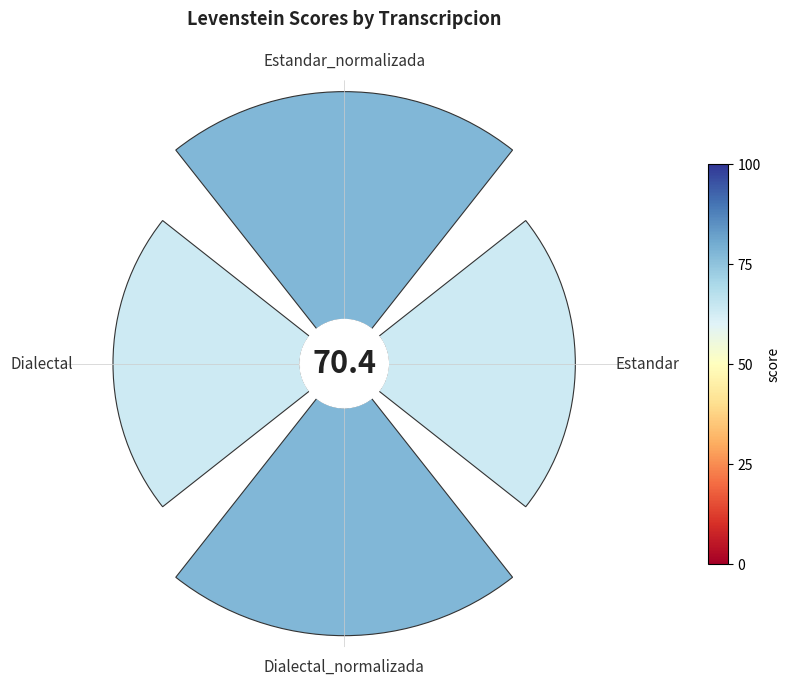

Is there a majority slice in this chart?

No